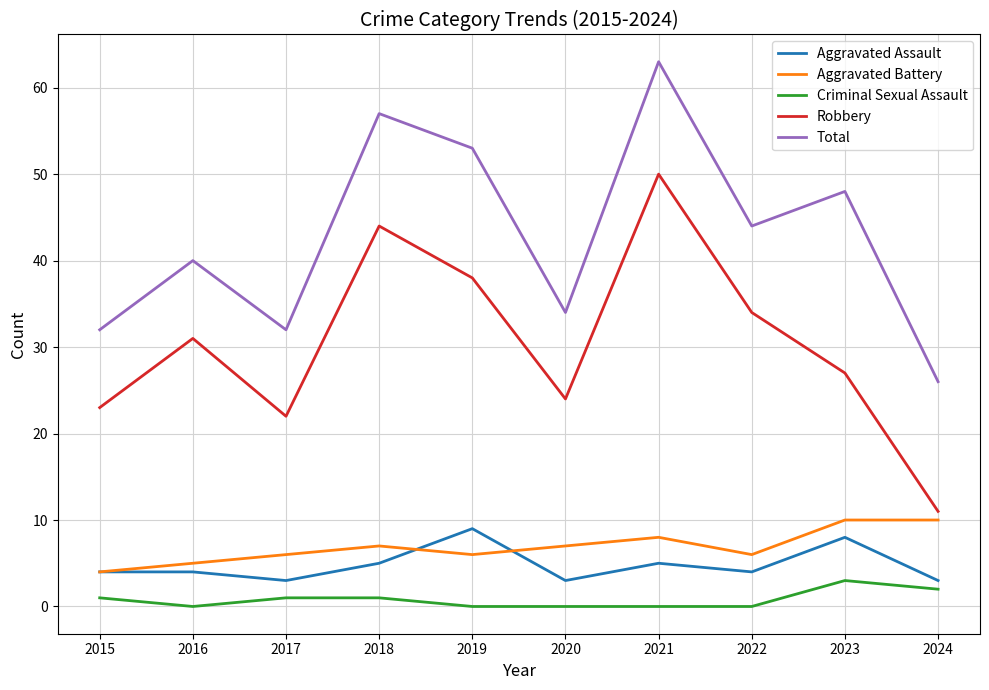

The value of Criminal Sexual Assault at 2019 is 0. True or false?

True